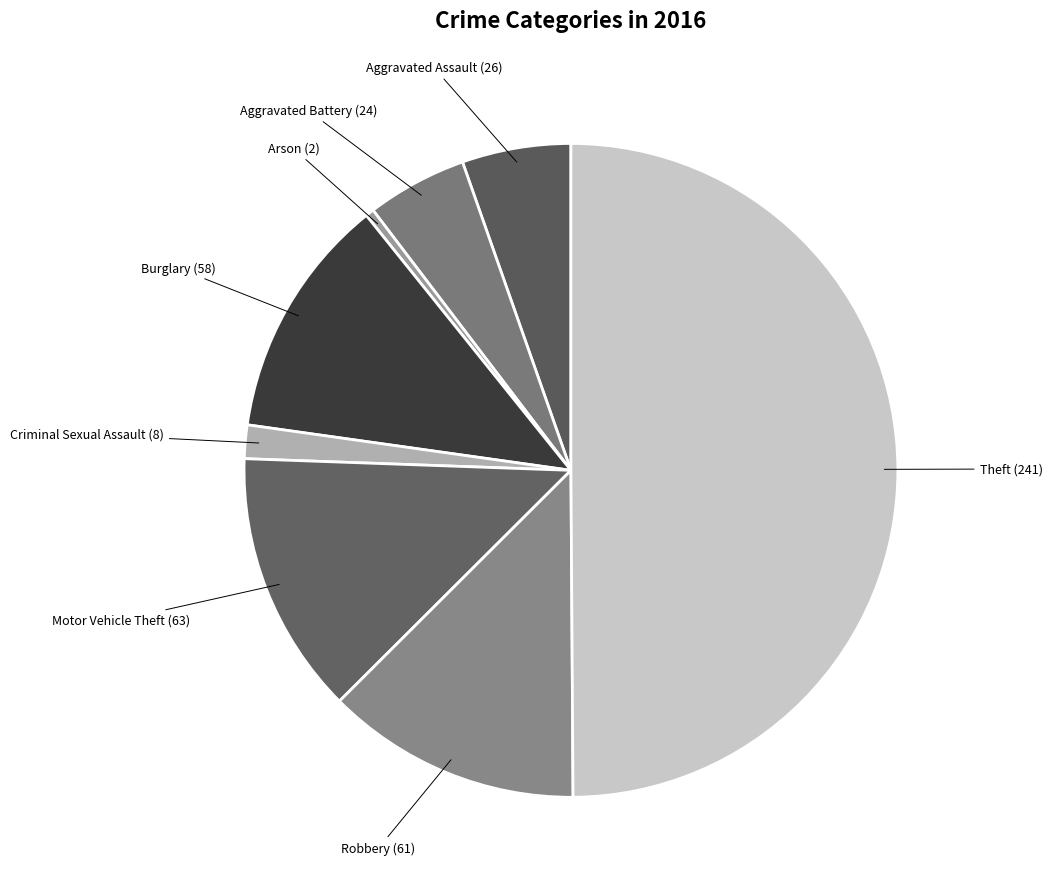

Is Burglary (58) the majority of the pie?

No